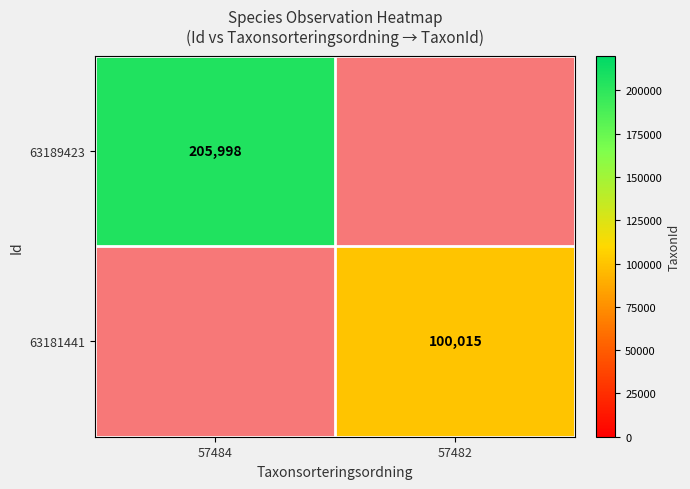

True or false: 63181441 has a value of 100015 at 57482.

True